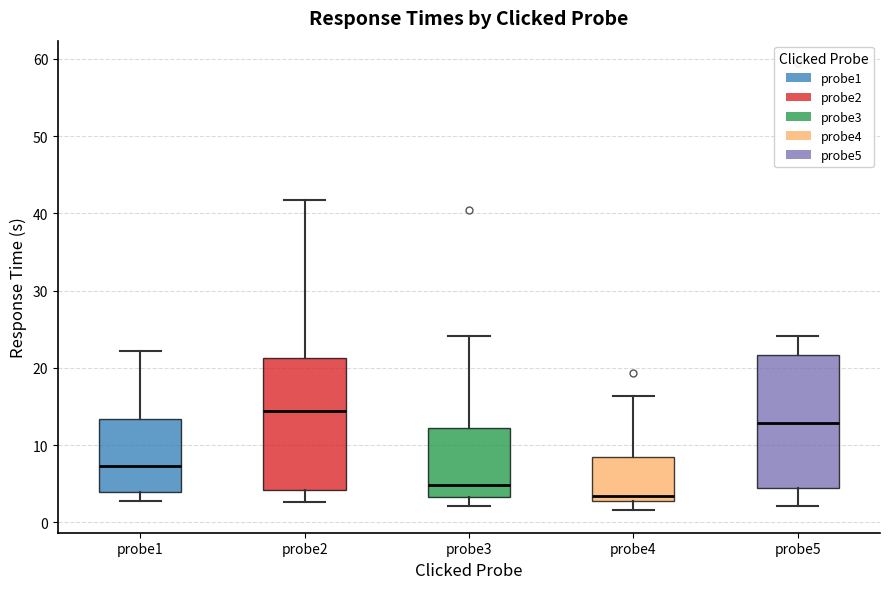

Reading left to right, transcribe this box plot: for each box, give where its median line is, the range the box spans, and where its two whiskers end, as read against the y-axis. The values are not printed on the chart, so give them approximately, as read against the axis.

probe1: median 7, box 4 to 13, whiskers 3 to 22
probe2: median 14, box 4 to 21, whiskers 3 to 42
probe3: median 5, box 3 to 12, whiskers 2 to 24
probe4: median 3 (just above the box's lower edge), box 3 to 8, whiskers 2 to 16
probe5: median 13, box 4 to 22, whiskers 2 to 24